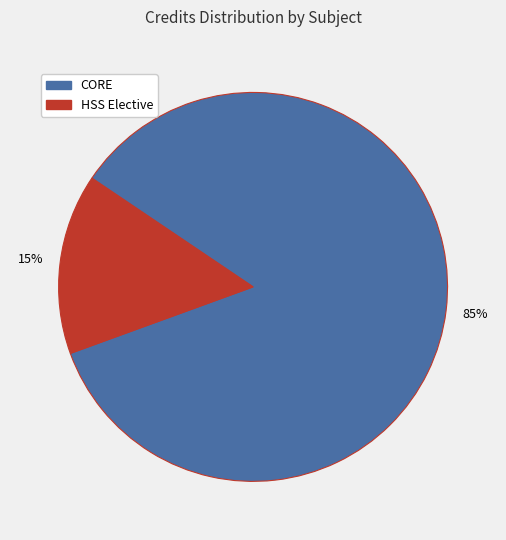

To the nearest percent, what is the average slice percentage?

50%